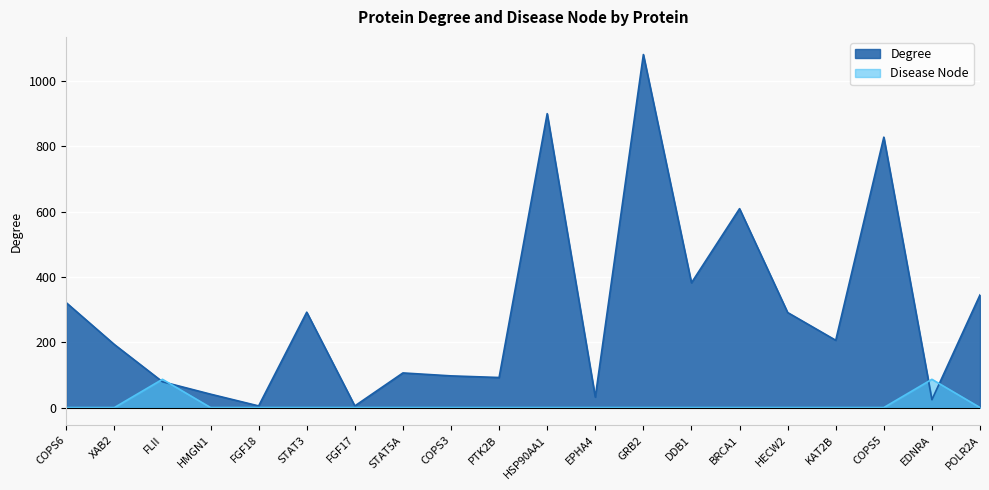

What is the difference between the maximum and minimum values in the Disease Node series?

86.5